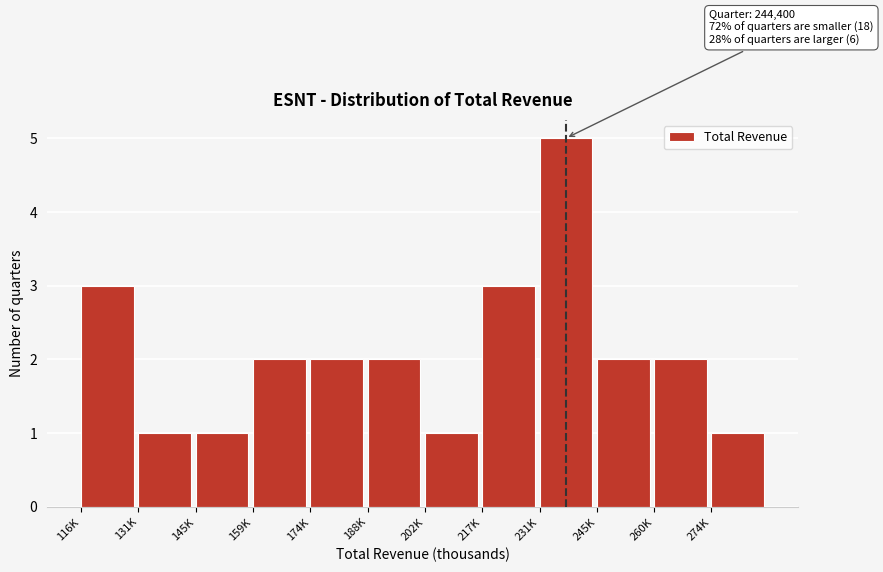

Reading left to right, what are all the values shown in this chart?

116K=3	131K=1	145K=1	159K=2	174K=2	188K=2	202K=1	217K=3	231K=5	245K=2	260K=2	274K=1